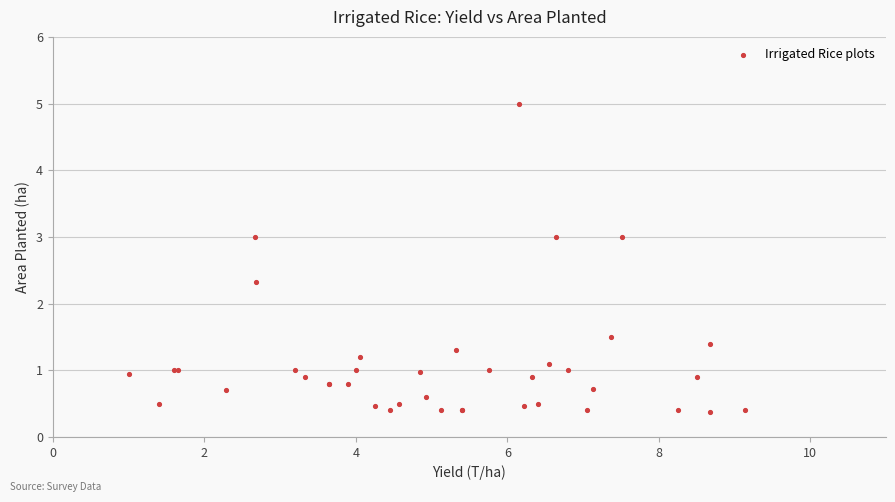

What Y value in the scatter plot is closest to 2?

2.3